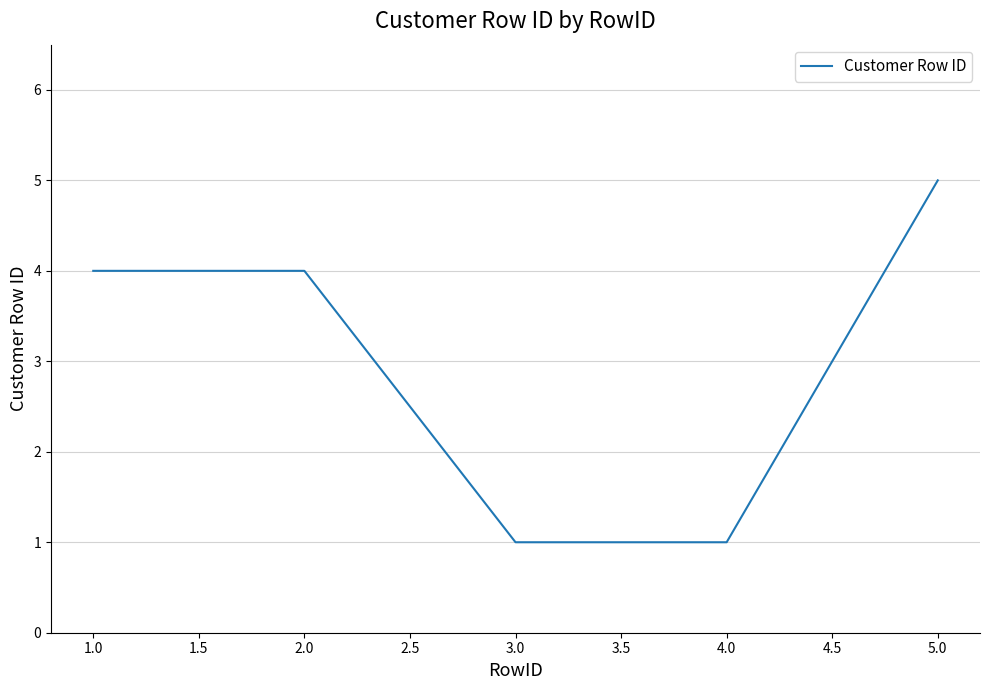

True or false: the data shows 5 at 2.0.

False